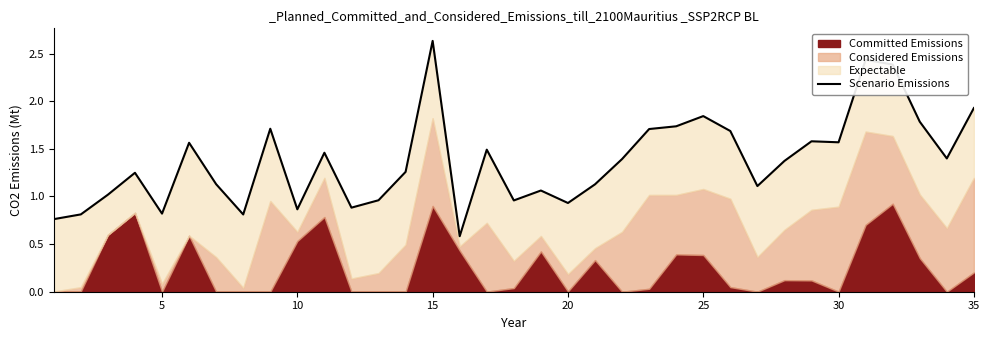

How many lines are shown in the chart?

1